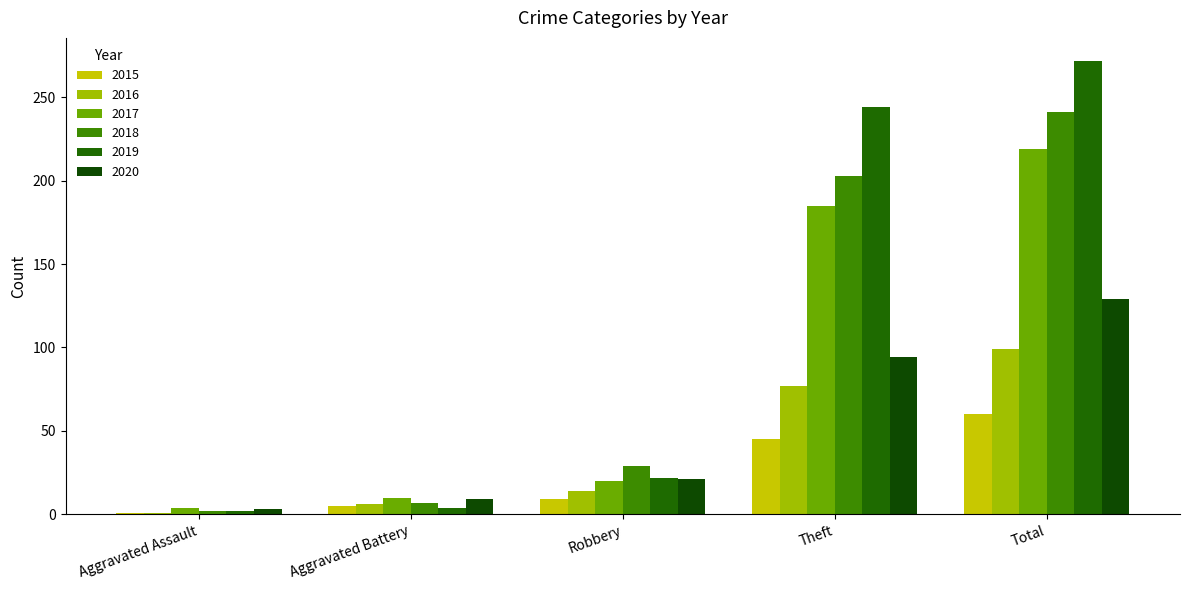

What is the label of the 5th bar from the right?

Aggravated Assault